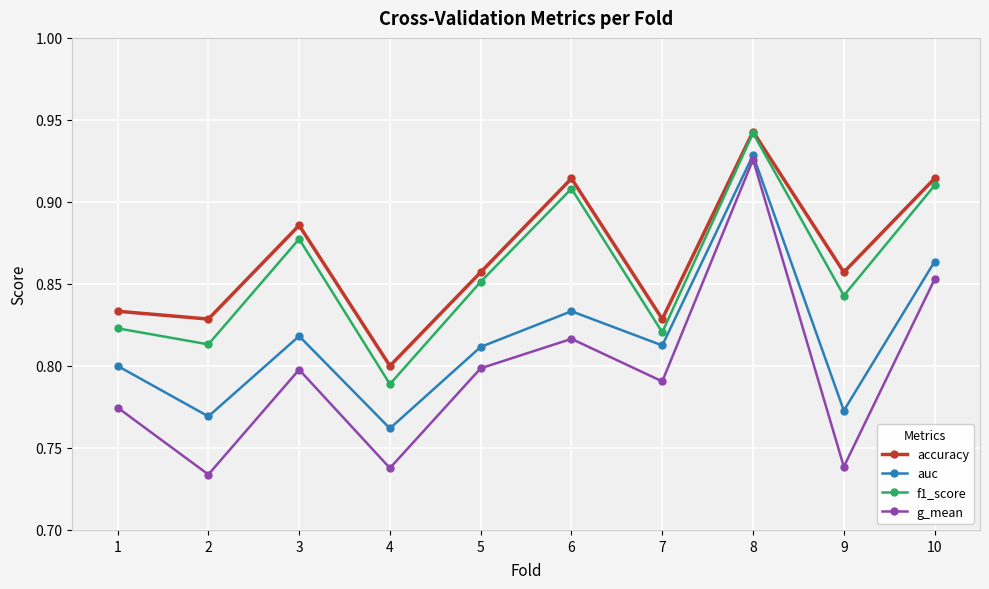

True or false: f1_score and g_mean cross at least once.

False